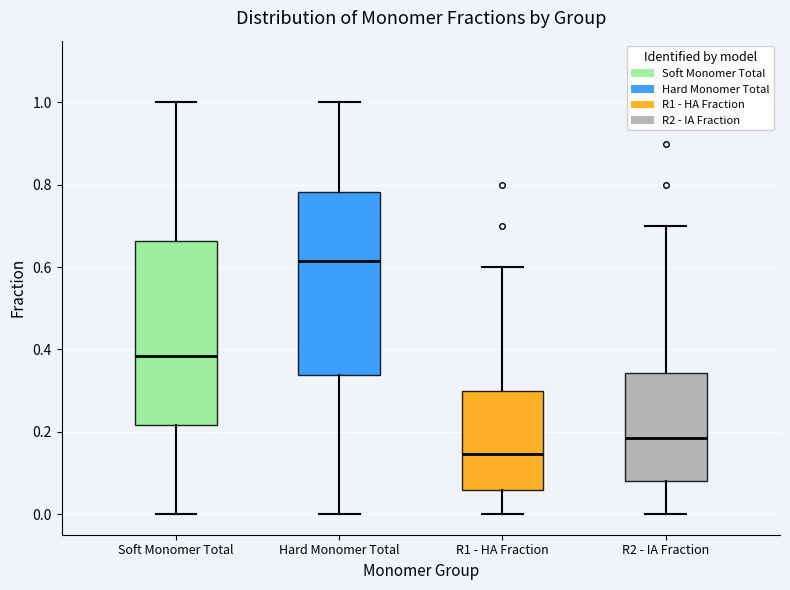

Reading left to right, read every box against the y-axis: the position of its median line, the range the box covers, and the ends of its whiskers. The values are not printed on the chart, so give them approximately, as read against the axis.

Soft Monomer Total: median 0.38, box 0.22 to 0.66, whiskers 0.00 to 1.00
Hard Monomer Total: median 0.62, box 0.34 to 0.78, whiskers 0.00 to 1.00
R1 - HA Fraction: median 0.14, box 0.06 to 0.30, whiskers 0.00 to 0.60
R2 - IA Fraction: median 0.18, box 0.08 to 0.34, whiskers 0.00 to 0.70